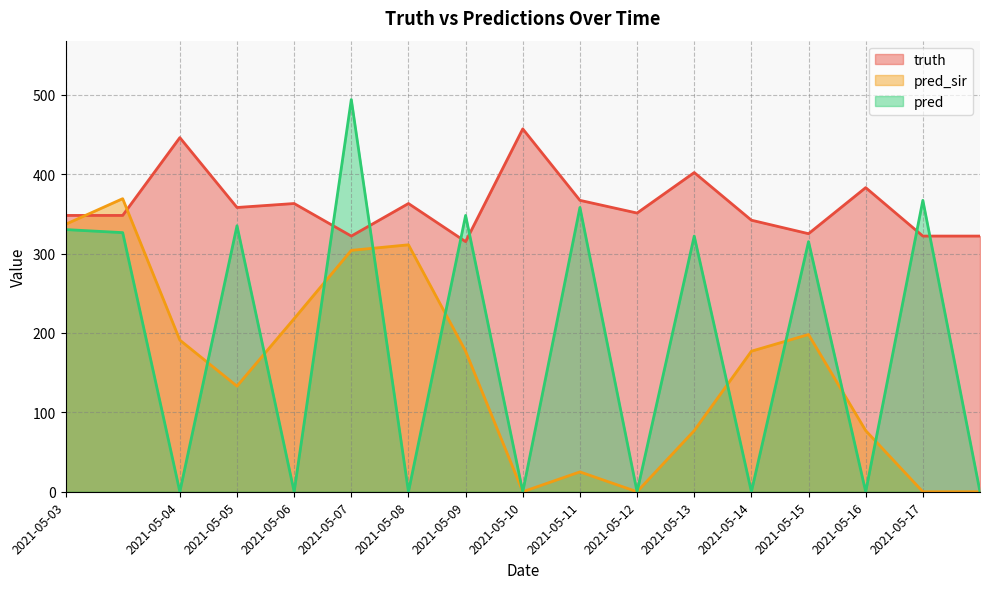

Between which two adjacent categories do truth and pred_sir first intersect?

2021-05-03 and 2021-05-03